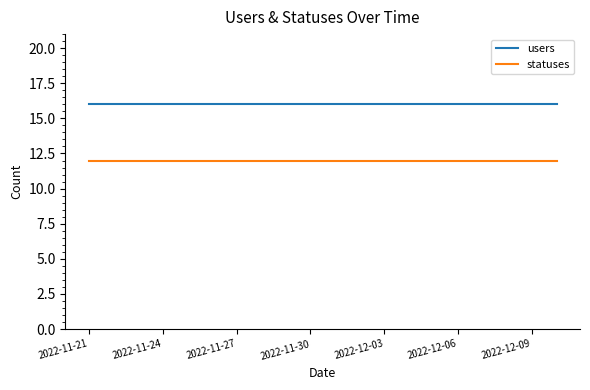

True or false: users and statuses cross at least once.

False